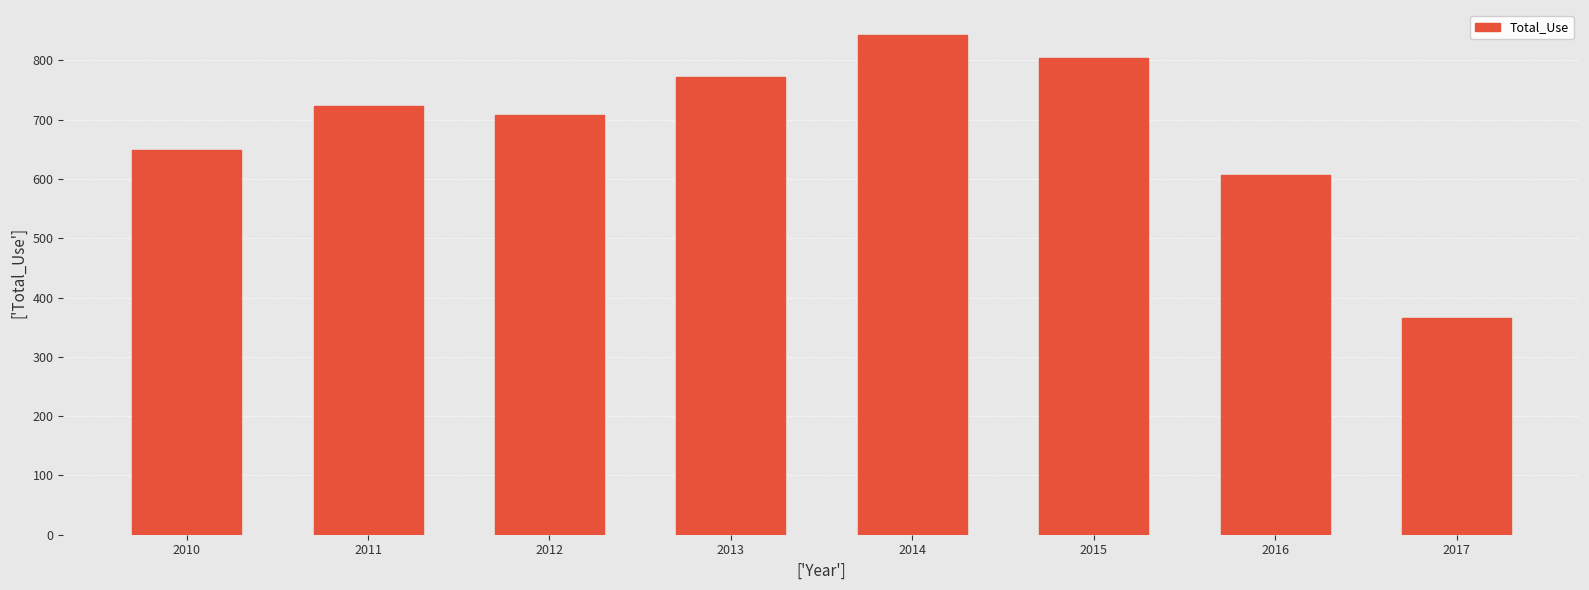

What is the value of the 6th bar from the left?

804